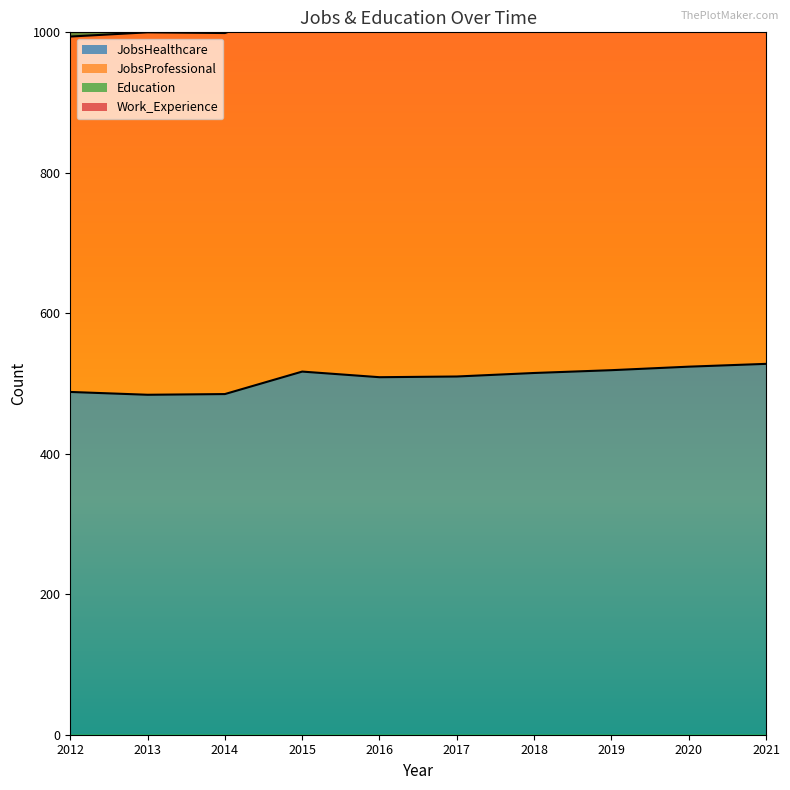

What is the difference between the highest and lowest values at 2016?

2094